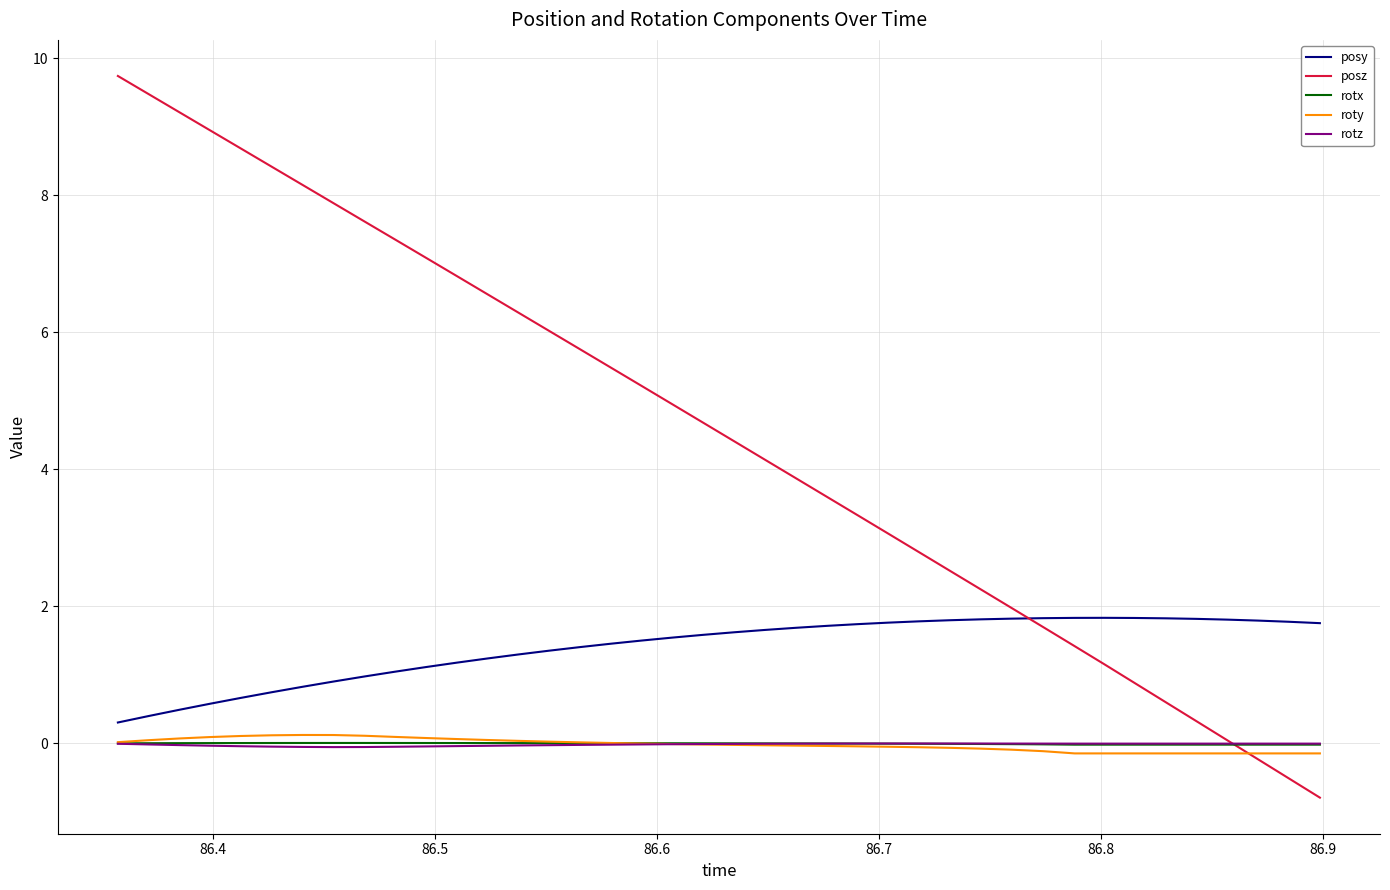

What is the greatest value displayed?

9.7